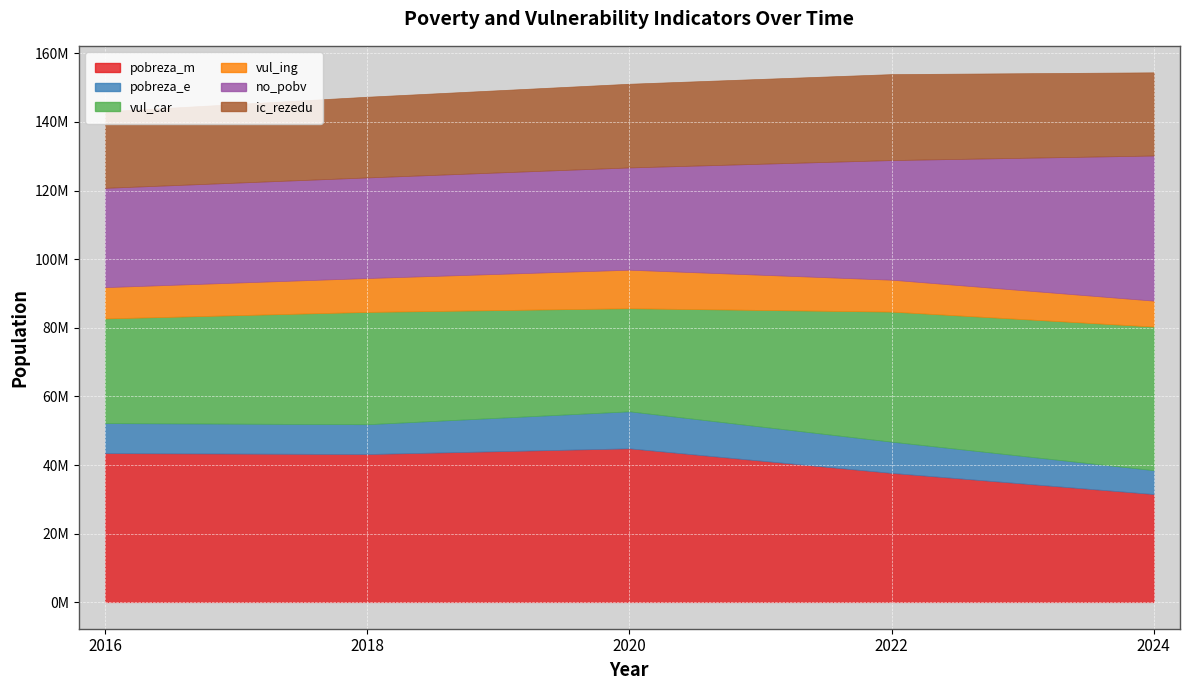

Rank the series by their maximum value, from highest to lowest.

pobreza_m, no_pobv, vul_car, ic_rezedu, vul_ing, pobreza_e